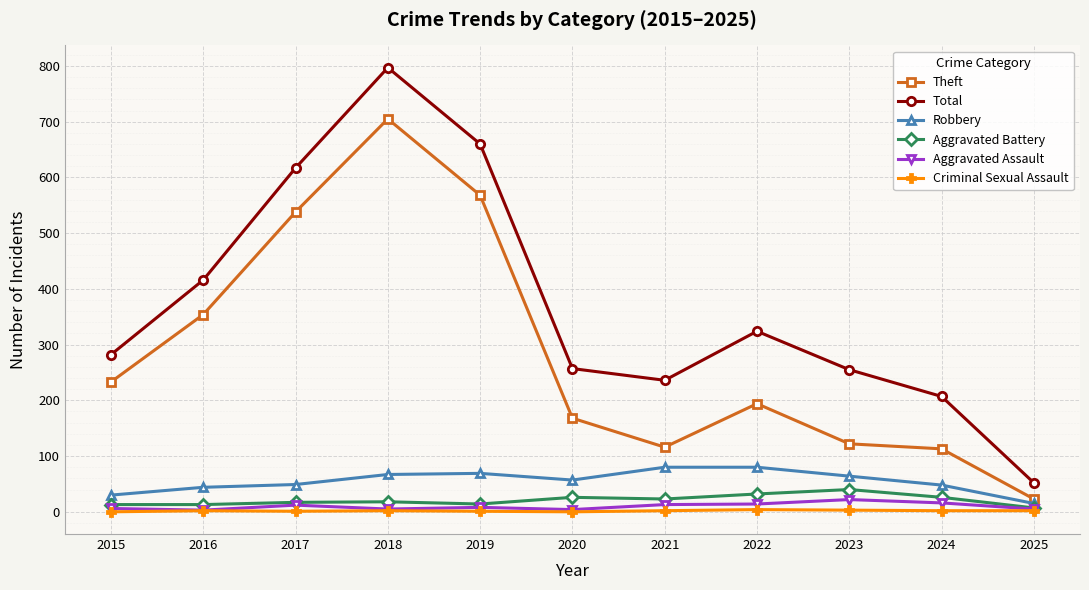

Where does the Aggravated Assault series first go above 8?

2017